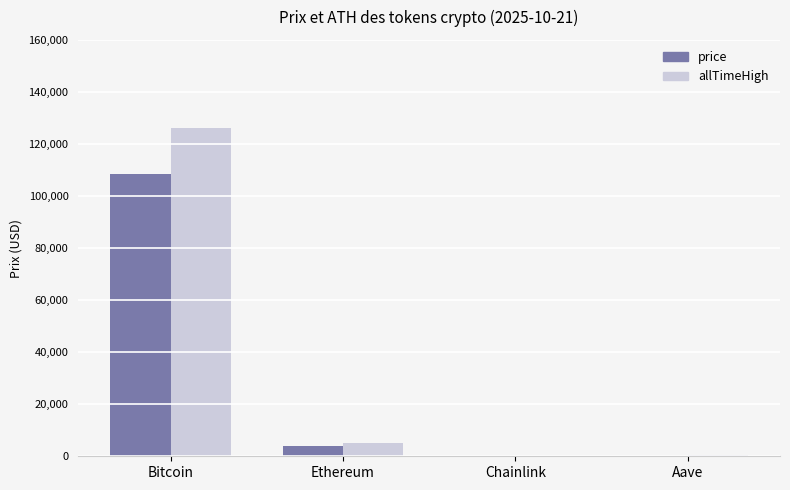

At which category is the sum across all series the highest?

Bitcoin